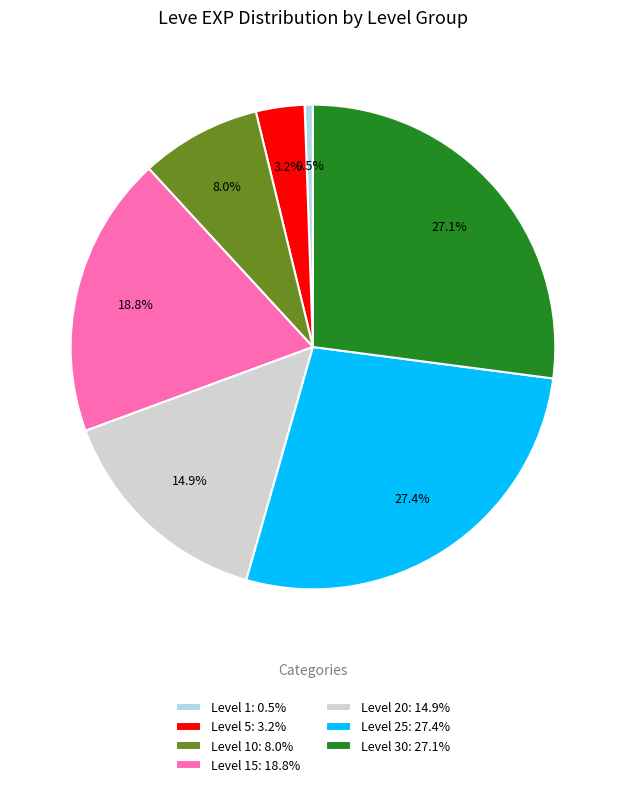

How much of the chart is everything except Level 5: 3.2%?

96.8%